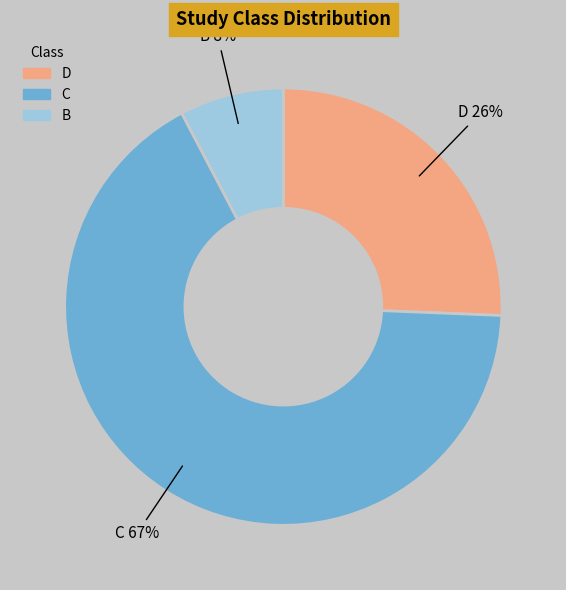

To the nearest percent, what is the difference between the D and C slice percentages?

41%